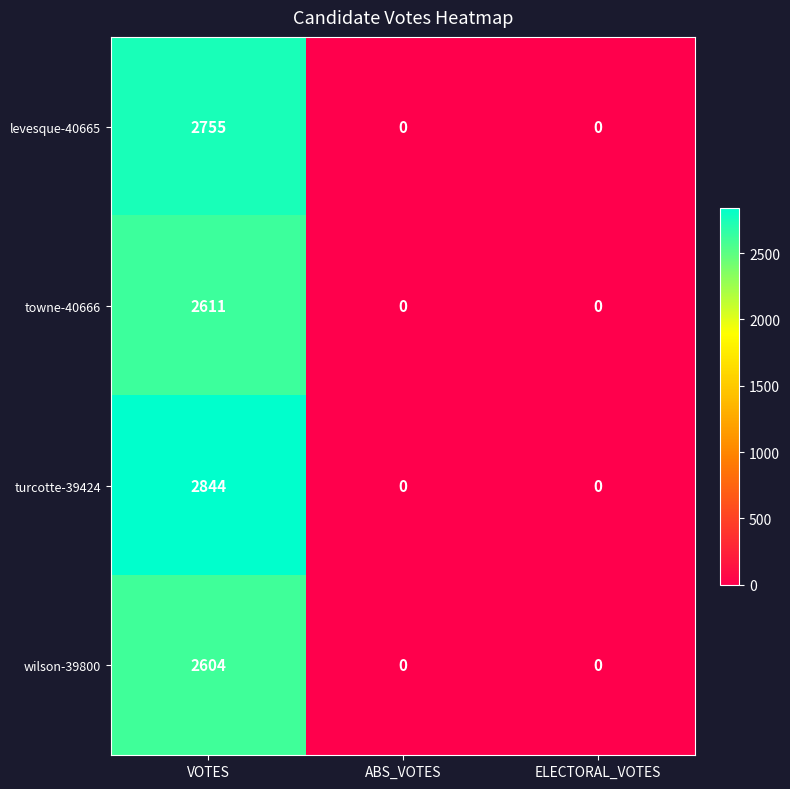

At which category is the sum across all series the highest?

VOTES